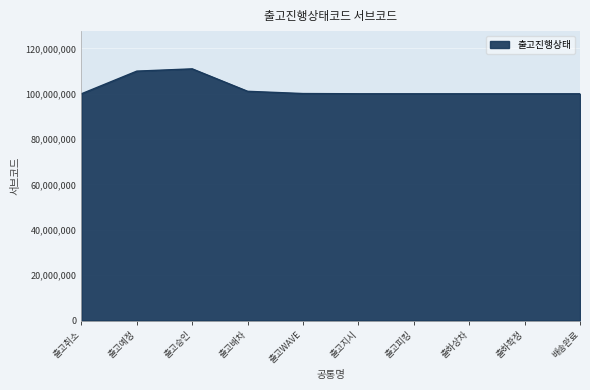

What is the minimum value shown in the chart?

100000000